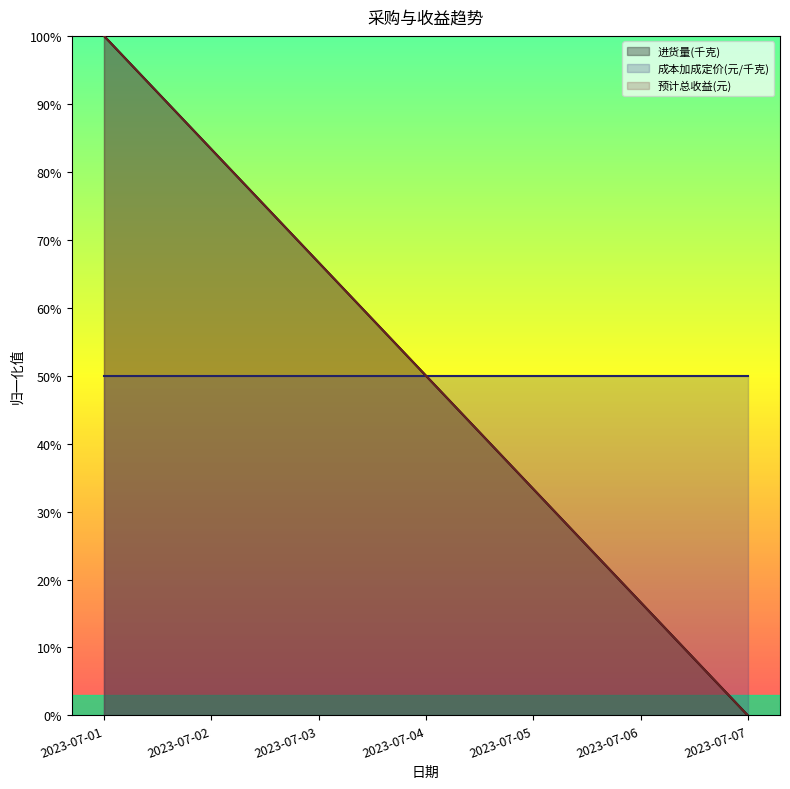

At which category is the sum across all series the highest?

2023-07-01